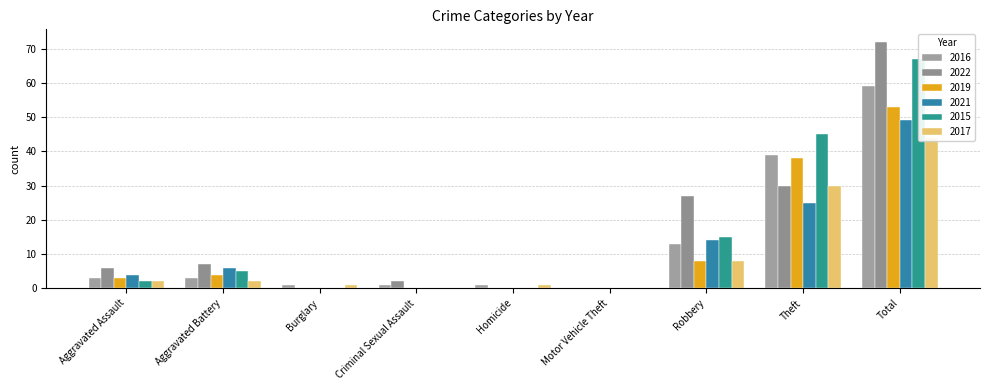

Which series has the largest total across all categories?

2022